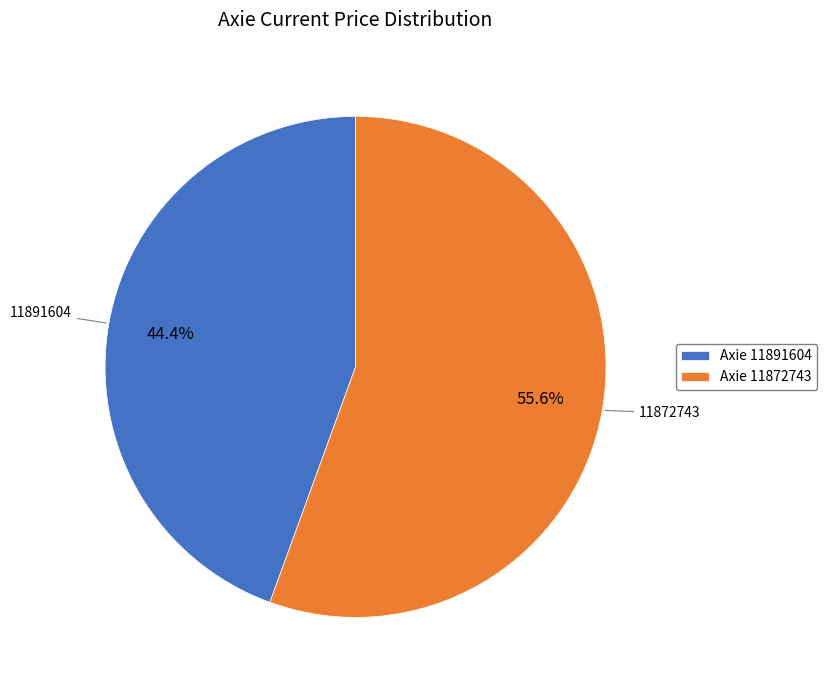

Rank the categories by value from lowest to highest.

Axie 11891604, Axie 11872743